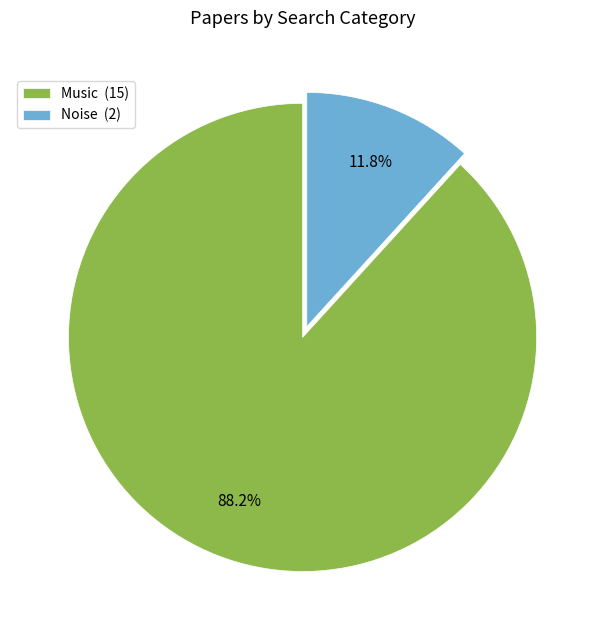

Is the sum of Music and Noise greater than half?

Yes